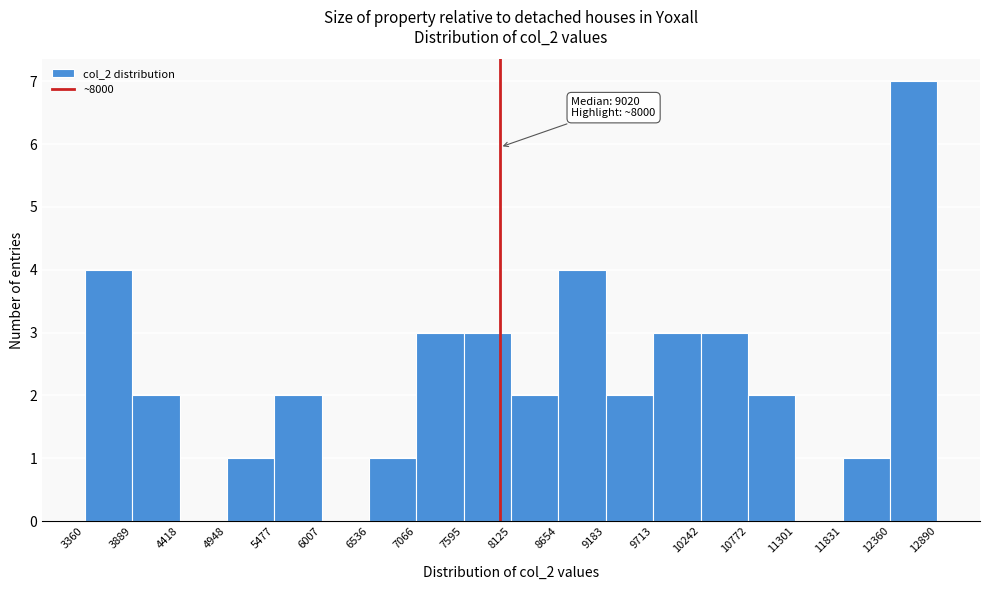

Over which range of the x-axis is the bar tallest?

12360 to 12890